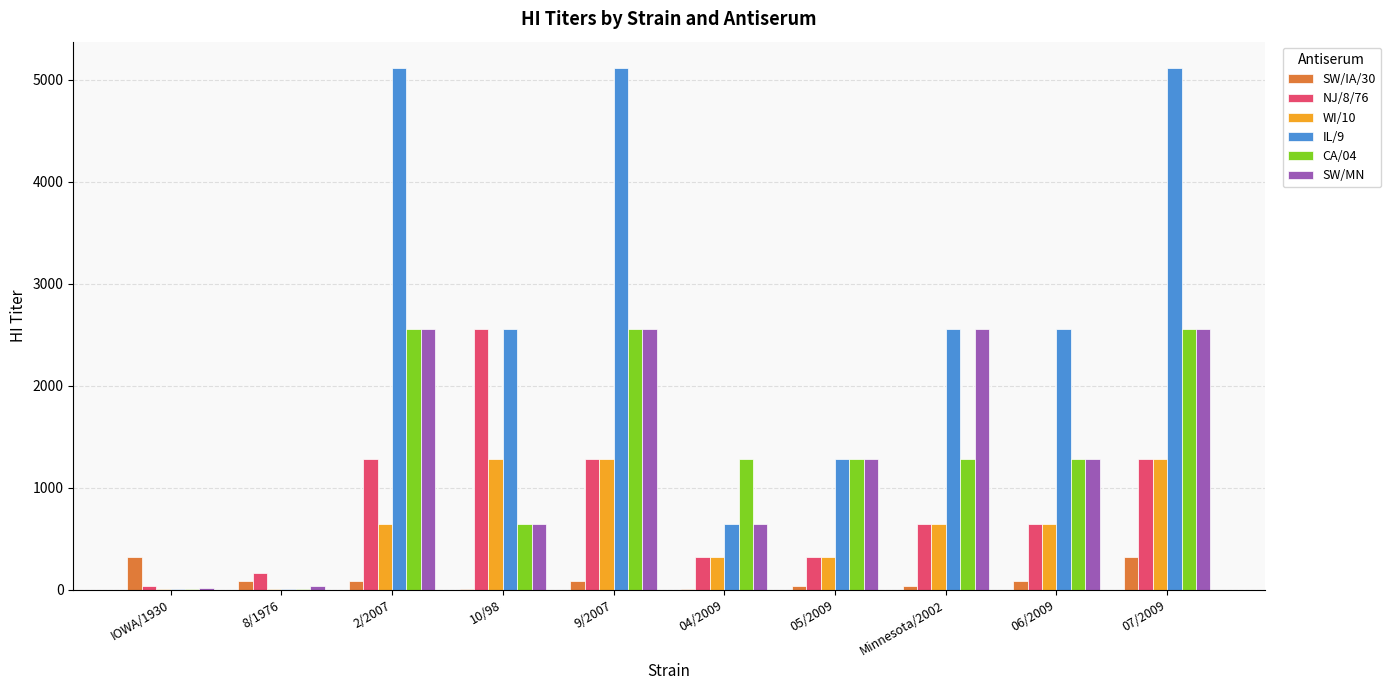

True or false: WI/10 has a value of 1280 at 07/2009.

True